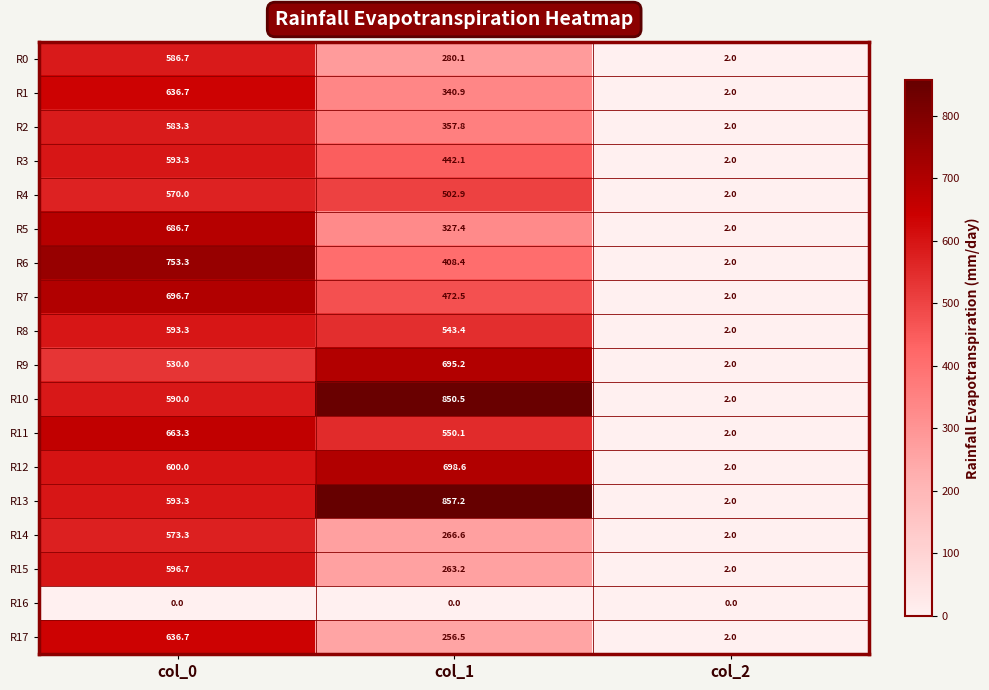

What is the lowest value of the R7 series?

2.0